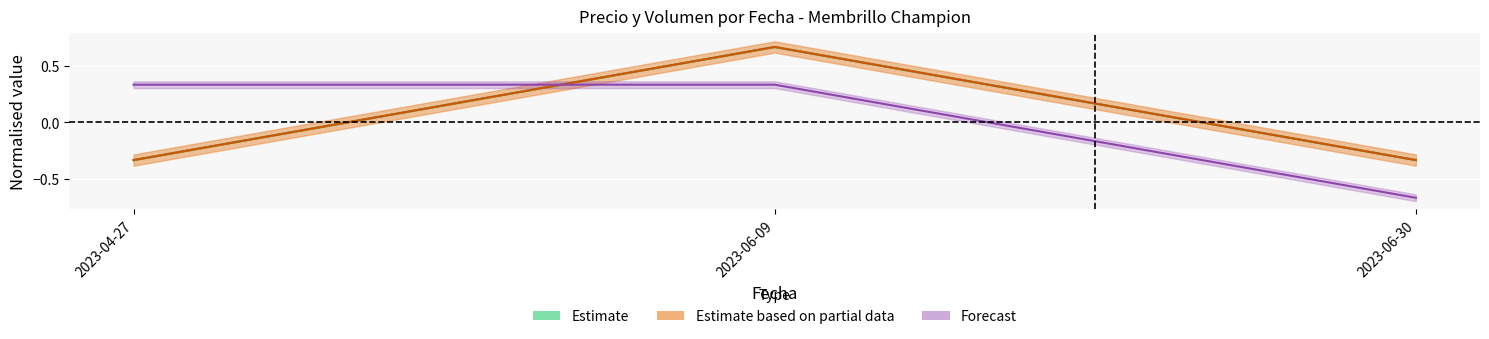

Is it true that Precio maximo equals -0.3 at 2023-06-30?

True